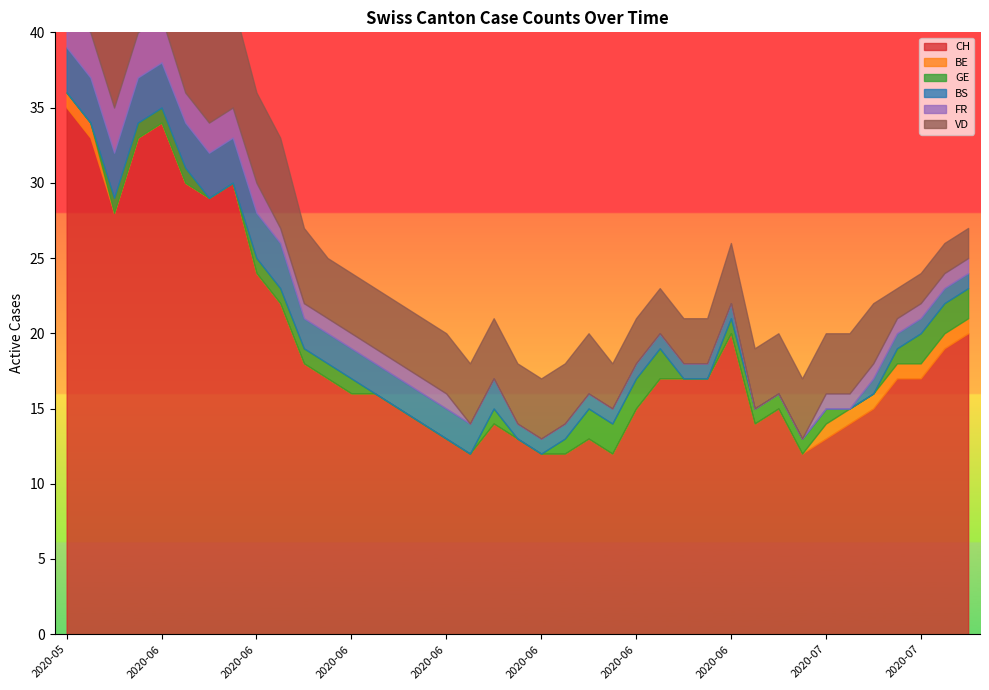

The value of CH at 2020-06-12 is 16. True or false?

True